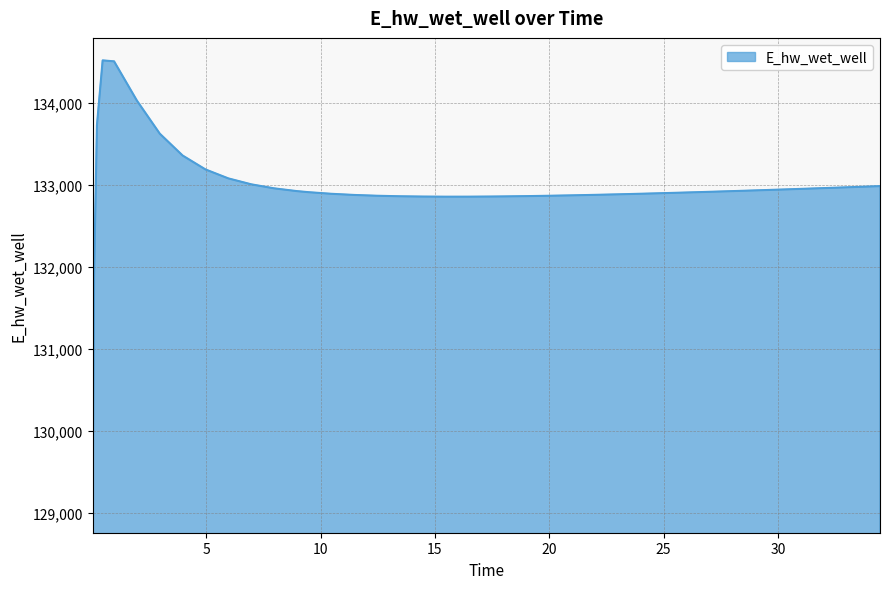

What is the smallest value displayed?

129028.2